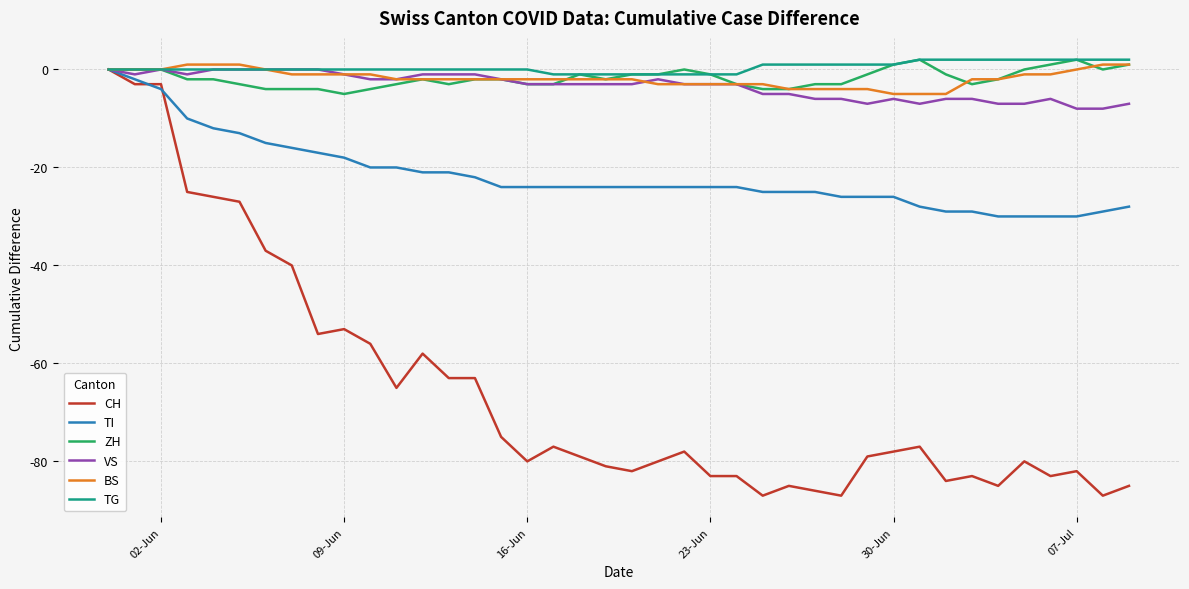

Count the BS values in the range -3 to 0.

28